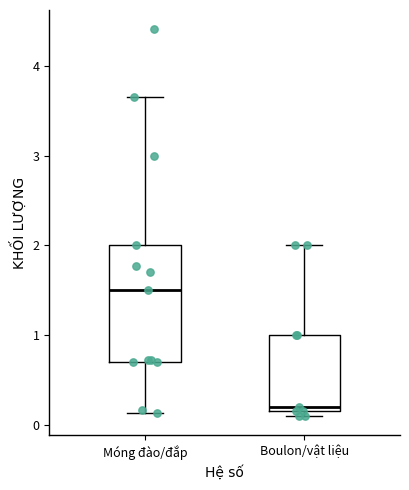

Which box is the tallest, from its lower edge to its upper edge?

Móng đào/đắp